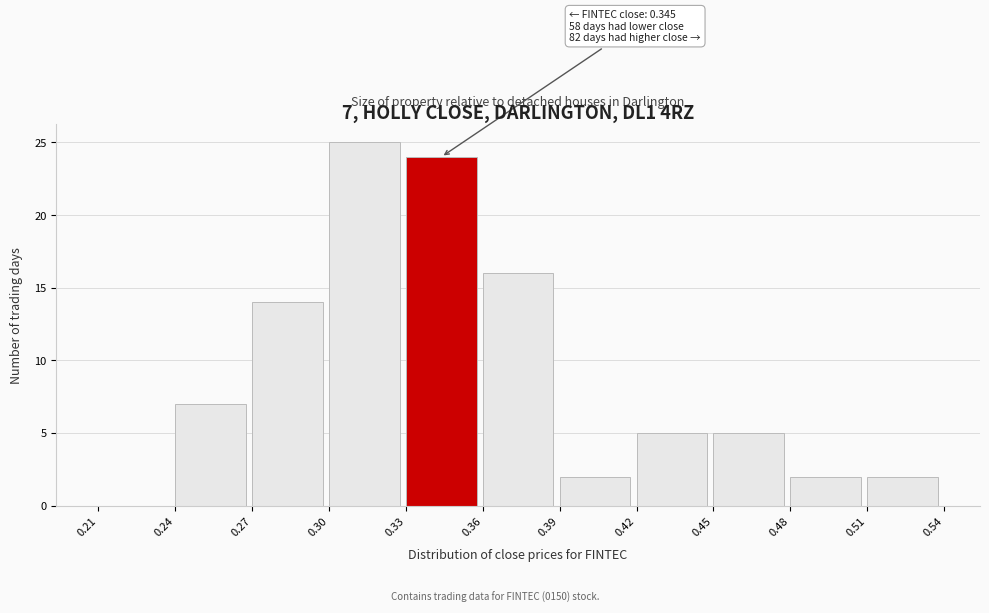

Which range on the x-axis has the tallest bar?

0.30 to 0.33